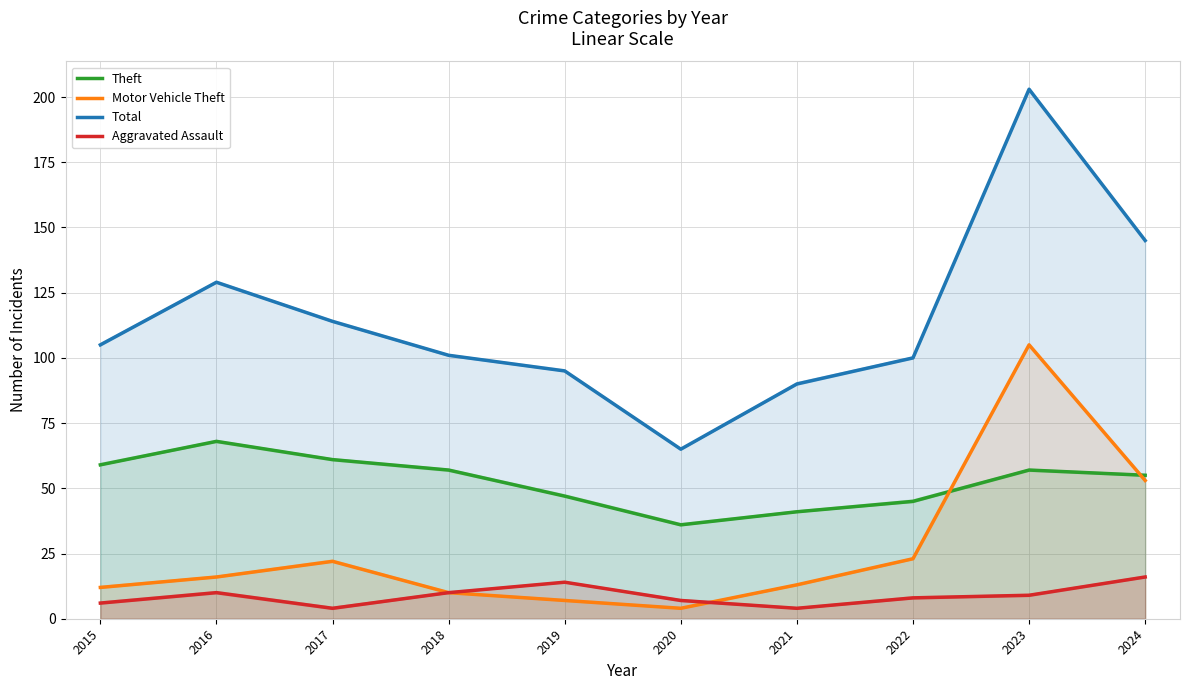

At which label does Theft first exceed 57?

2015